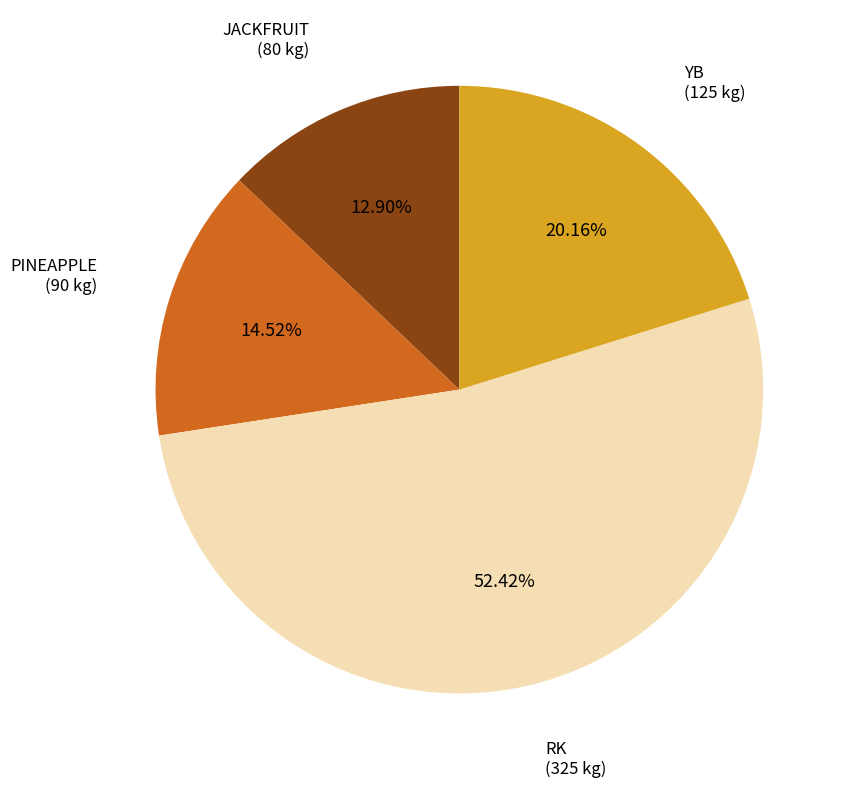

The JACKFRUIT slice represents 13% of the pie. True or false?

True